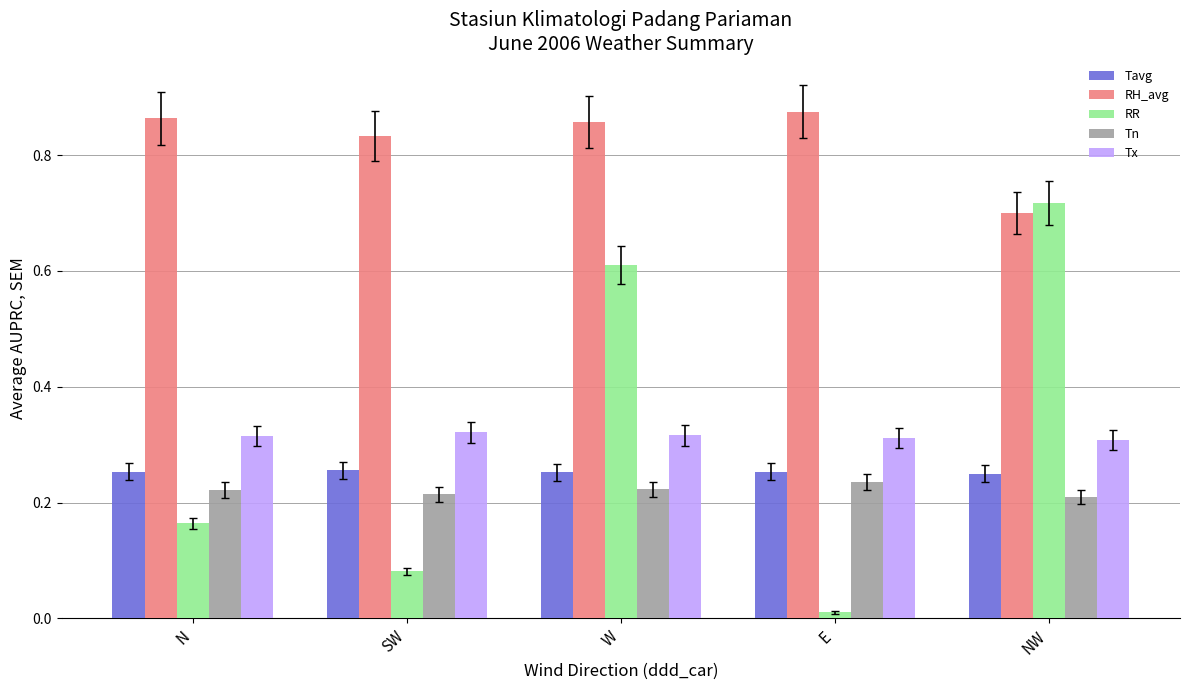

Rank the categories by RR value from highest to lowest.

NW, W, N, SW, E